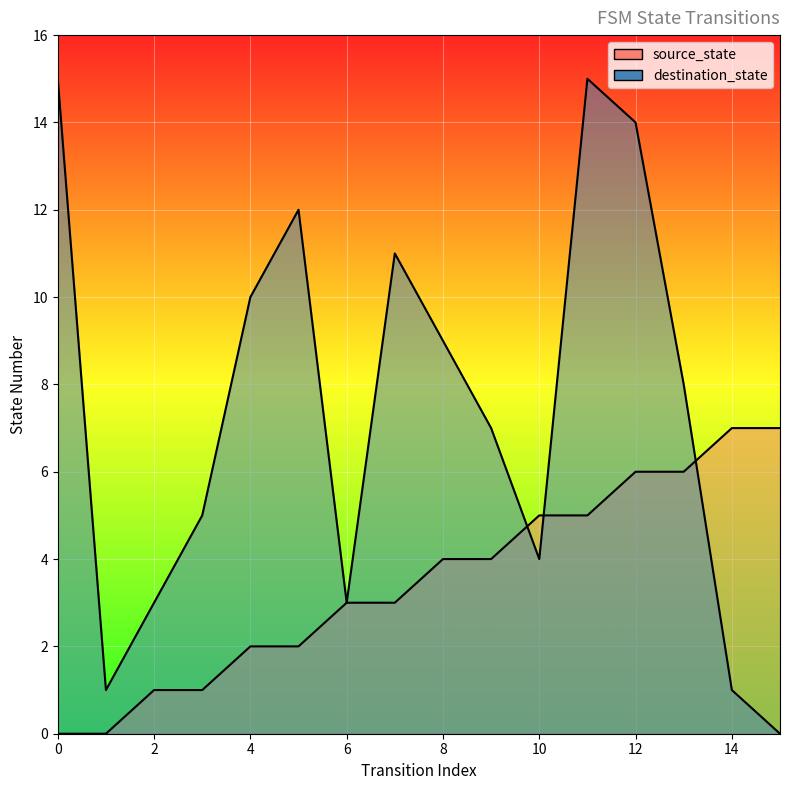

Reading left to right, list all the values displayed in this chart.

source_state: 0	0	1	1	2	2	3	3	4	4	5	5	6	6	7	7
destination_state: 15	1	3	5	10	12	3	11	9	7	4	15	14	8	1	0